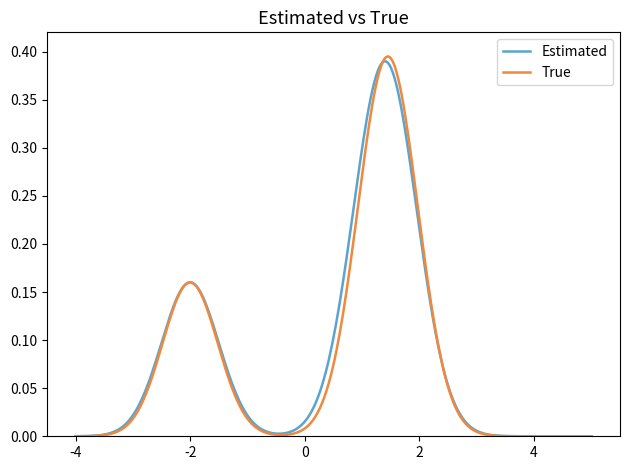

True or false: Estimated and True cross at least once.

True